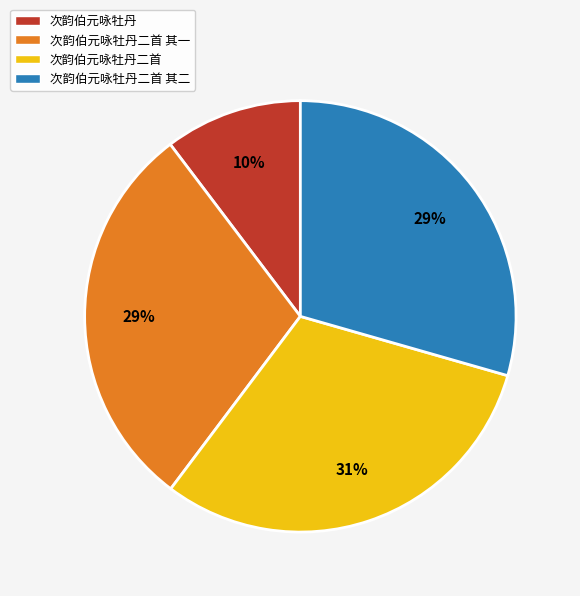

Is the sum of 次韵伯元咏牡丹二首 其一 and 次韵伯元咏牡丹二首 greater than half?

Yes